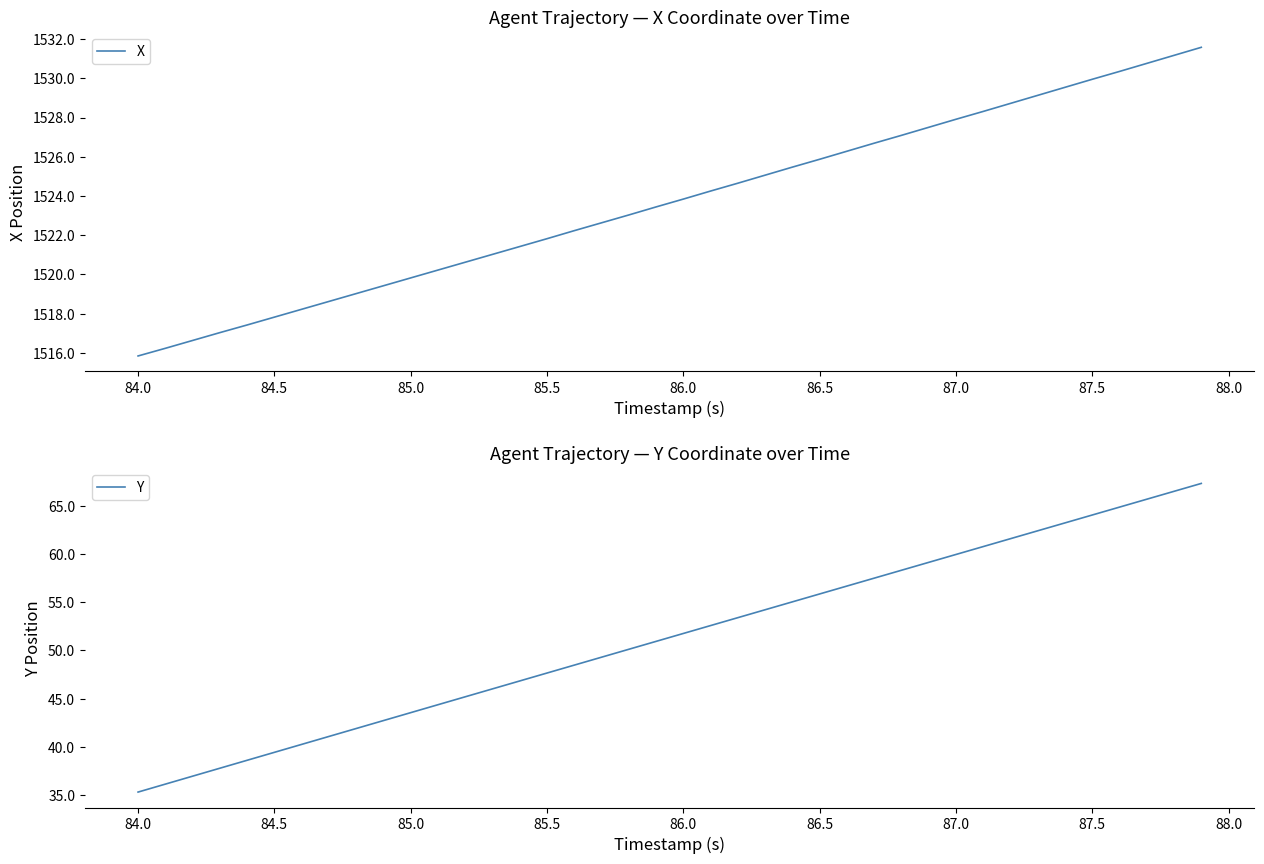

How many data points does each series have?

40